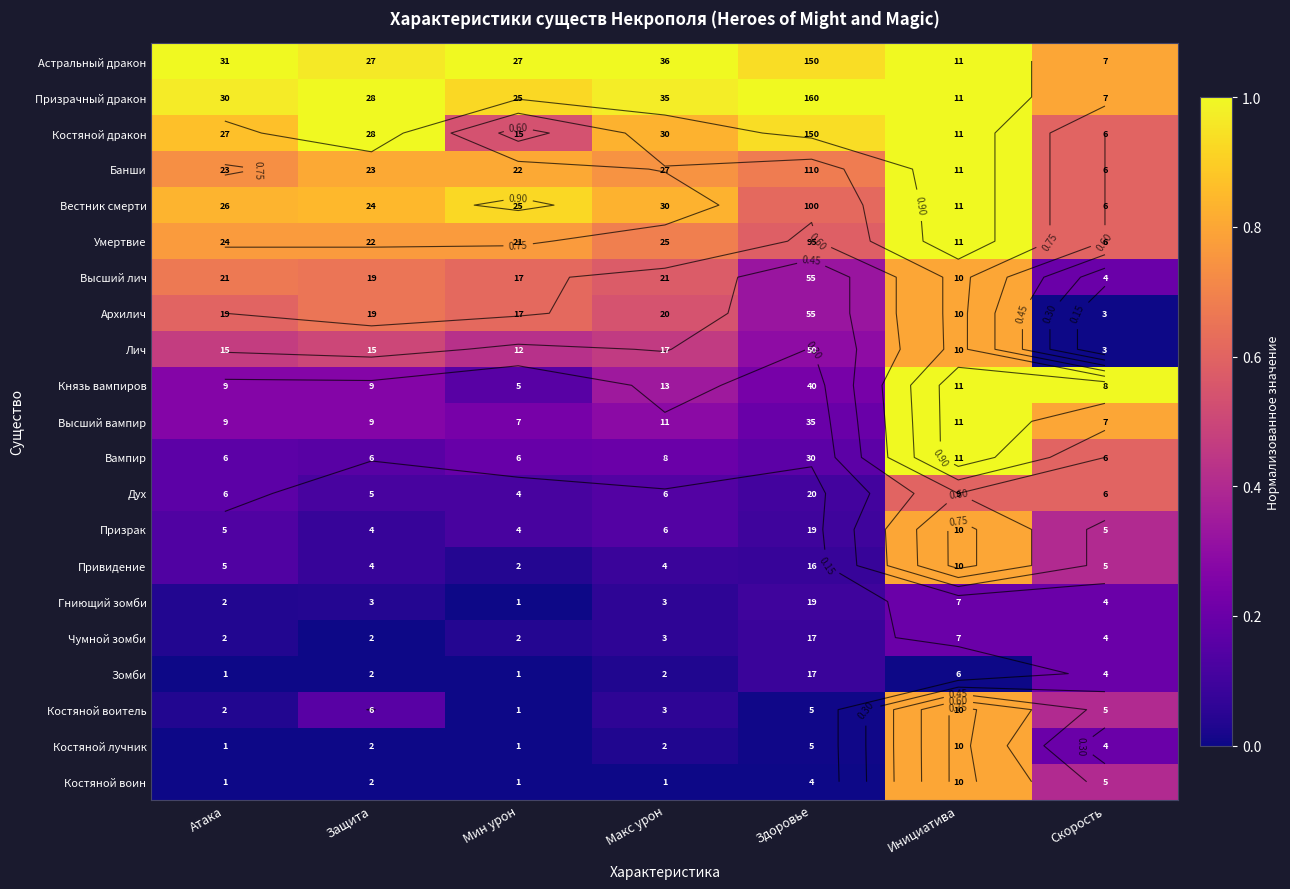

How many distinct data groups are displayed?

21